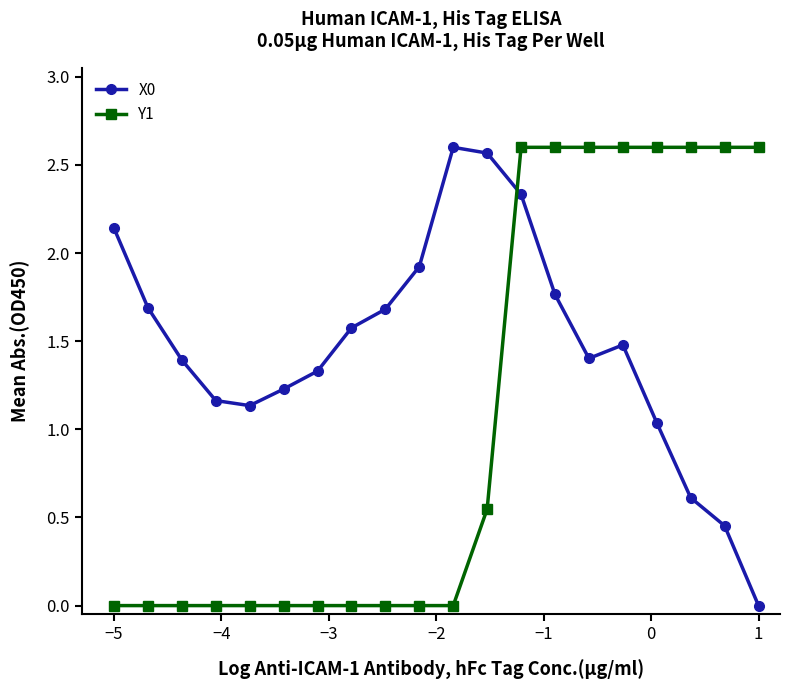

What is the average value of the X0 series?

1.5